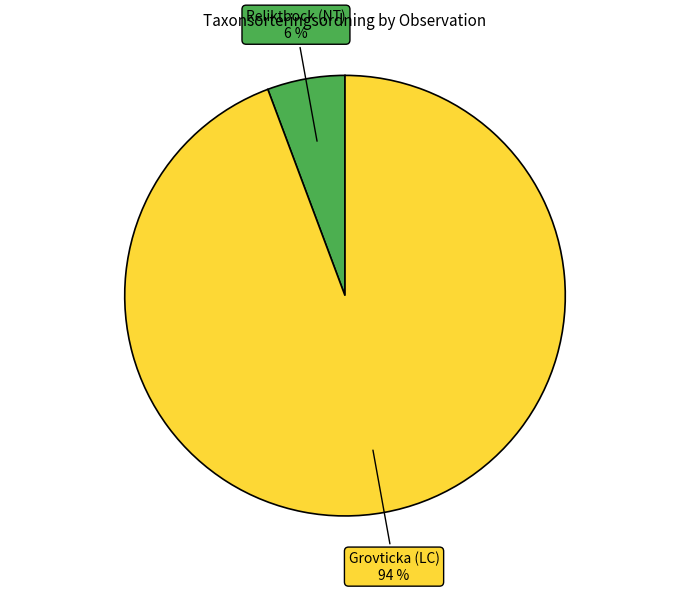

Does any single category account for the majority?

Yes